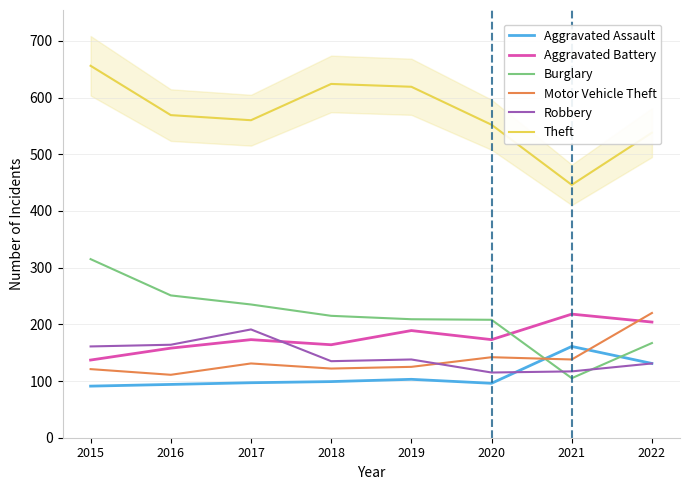

What is the total value across all series at 2017?

1387